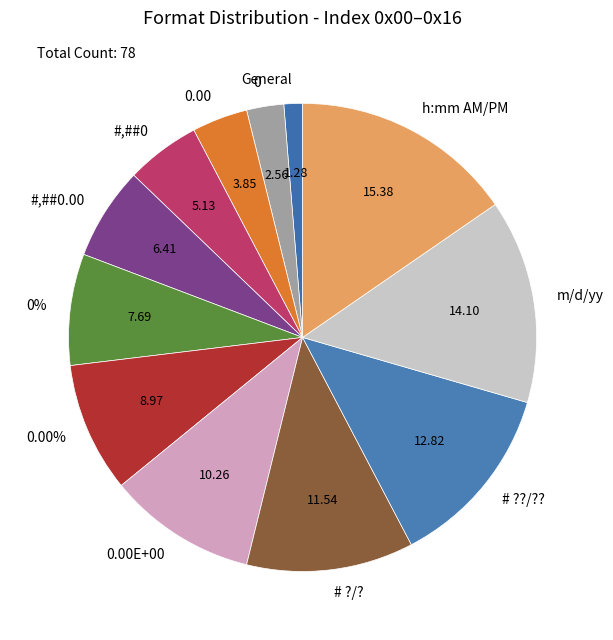

To the nearest percent, what is the difference between the #,##0 and 0% slice percentages?

3%